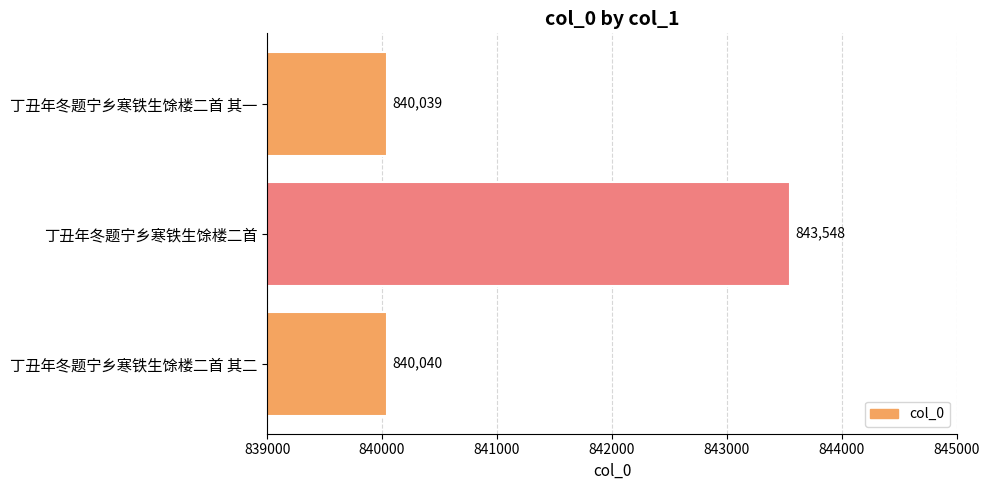

What is the label of the 2nd bar from the bottom?

丁丑年冬题宁乡寒铁生馀楼二首